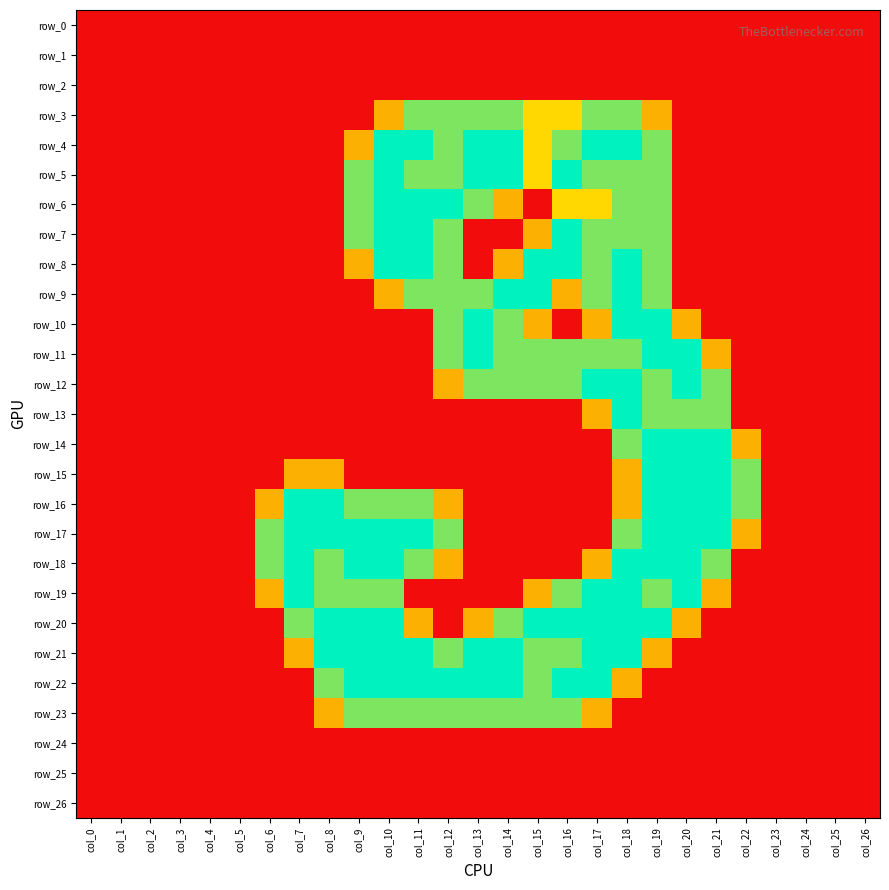

Rank the series by their maximum value, from highest to lowest.

row_4, row_5, row_6, row_7, row_8, row_9, row_10, row_11, row_12, row_13, row_14, row_15, row_16, row_17, row_18, row_19, row_20, row_21, row_22, row_3, row_23, row_0, row_1, row_2, row_24, row_25, row_26